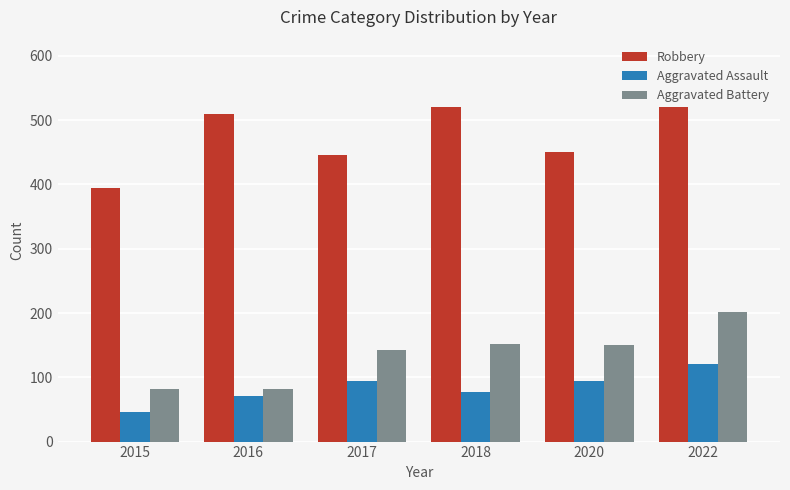

Which series has the largest total across all categories?

Robbery